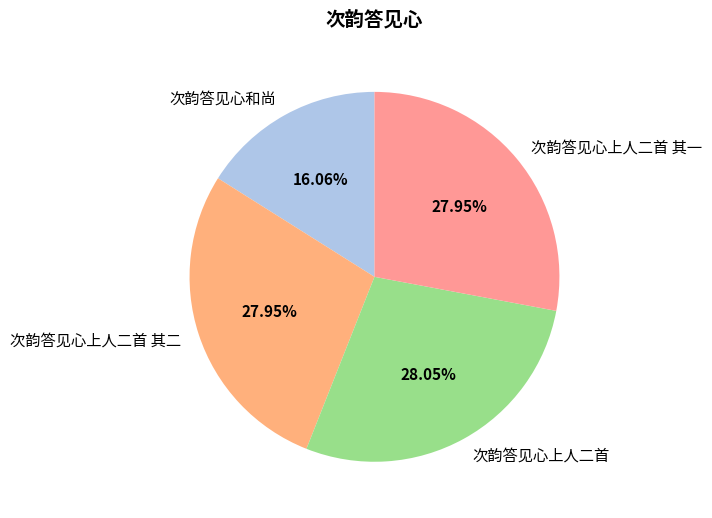

To the nearest percent, what is the difference between the 次韵答见心和尚 and 次韵答见心上人二首 其二 slice percentages?

12%